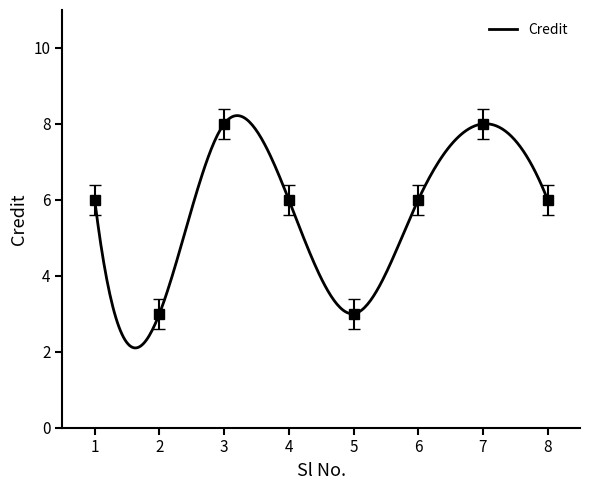

What is the difference between the second highest and second lowest values?

5.0